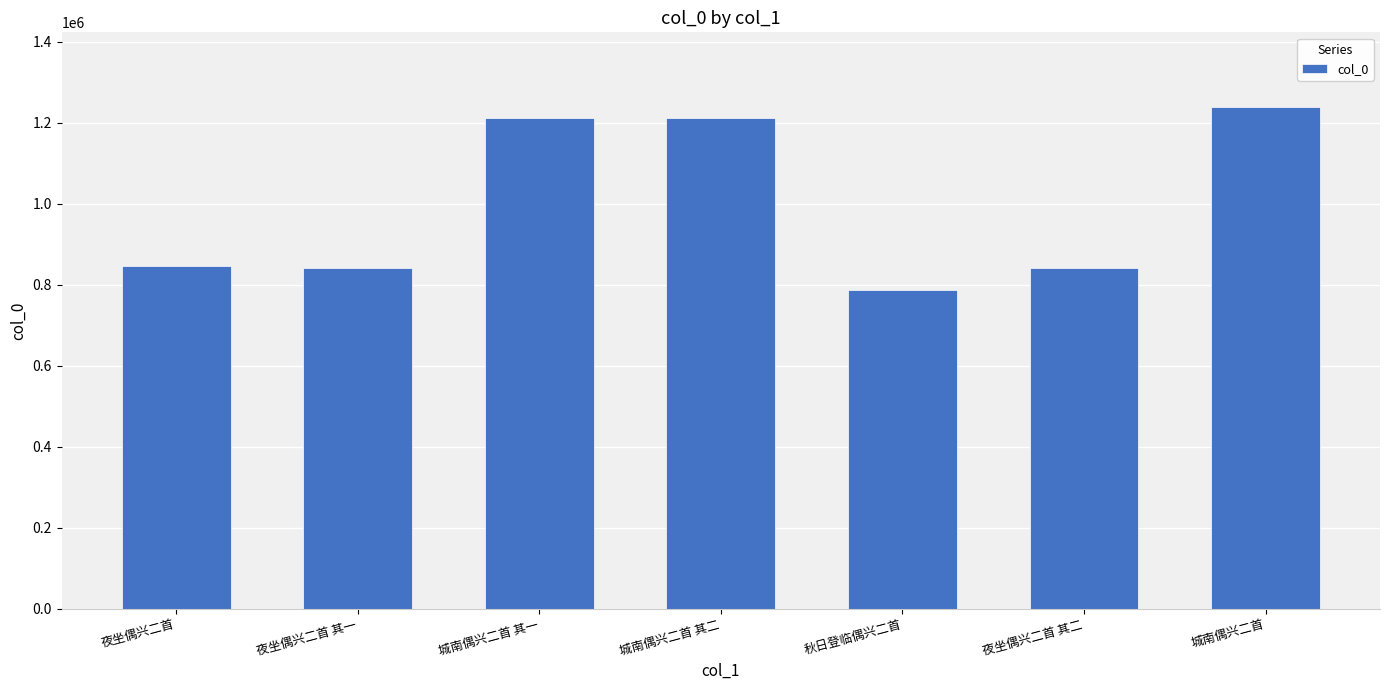

Are the bars grouped side by side (vs. stacked)?

No